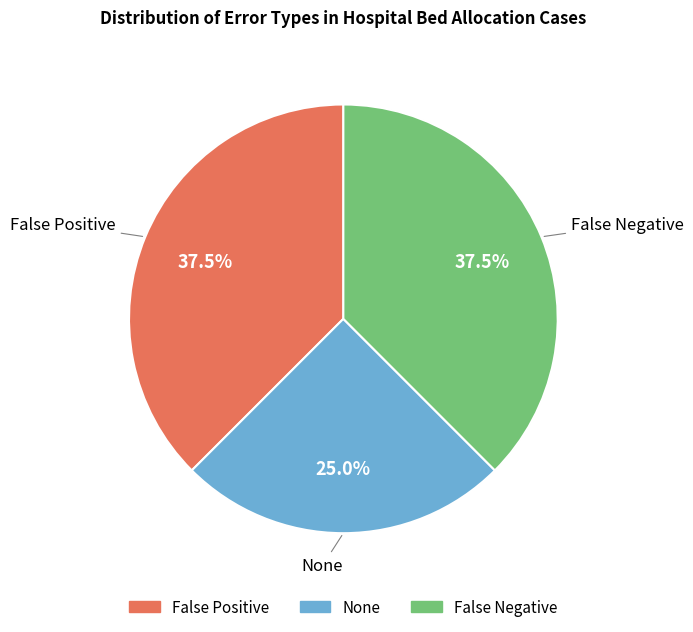

Which slice is the smallest?

None